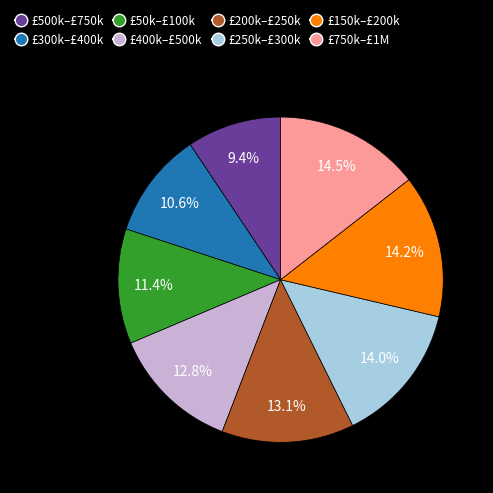

Does any single category account for the majority?

No